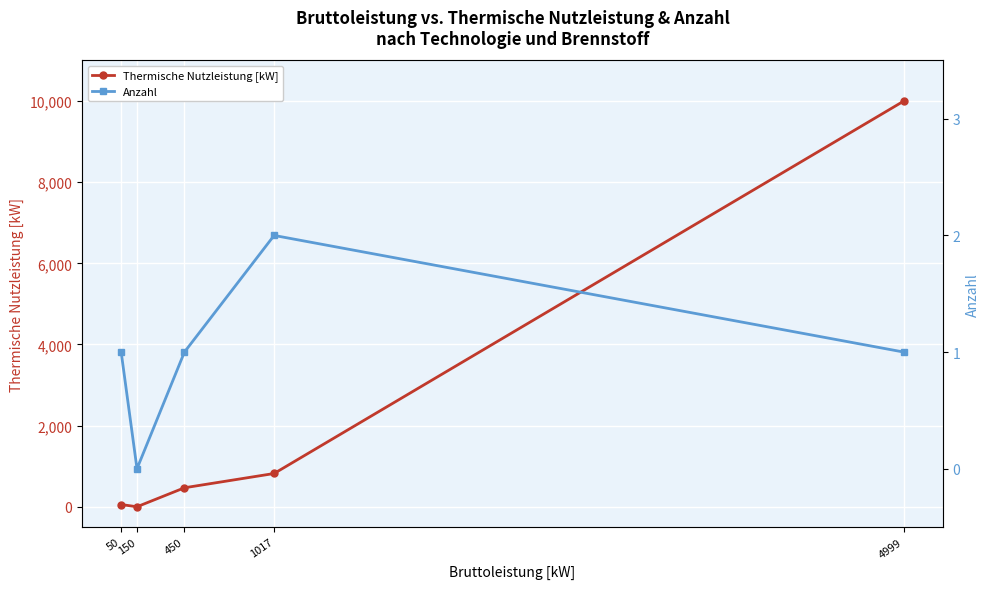

Which has a higher value, 50 or 1017?

1017